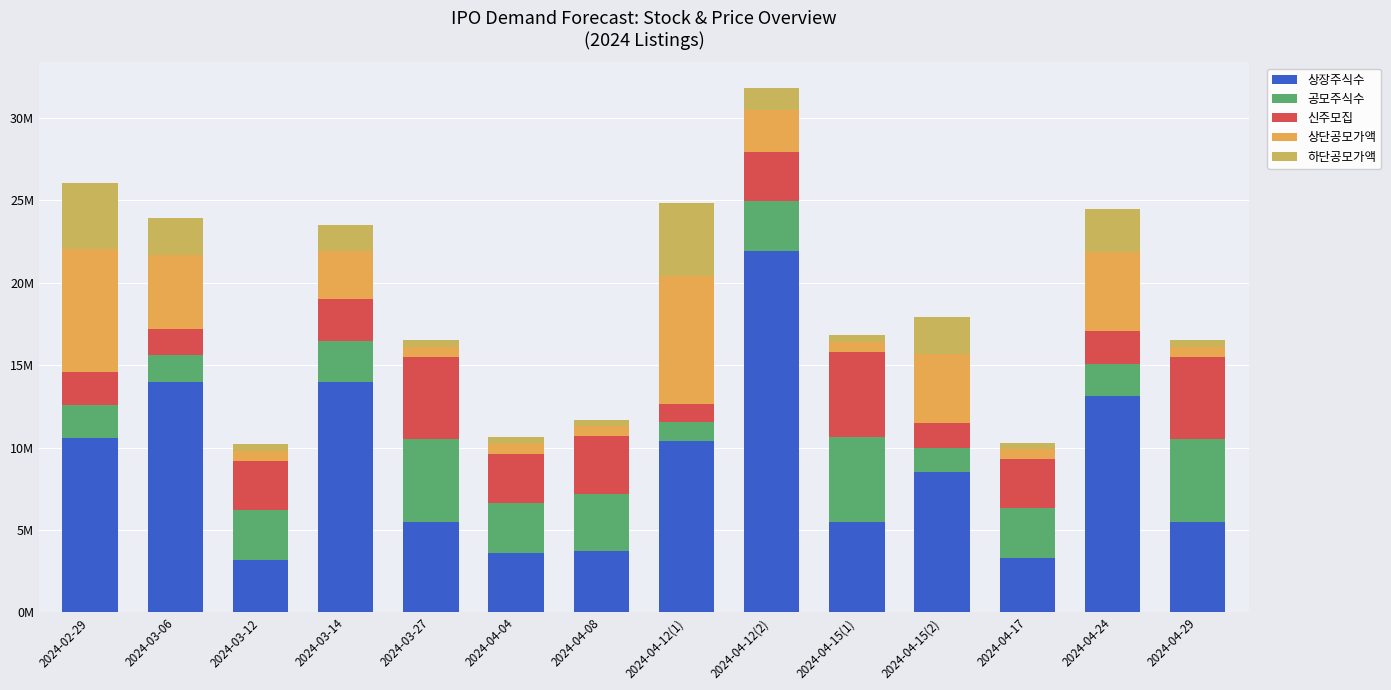

Are the bars horizontal?

No